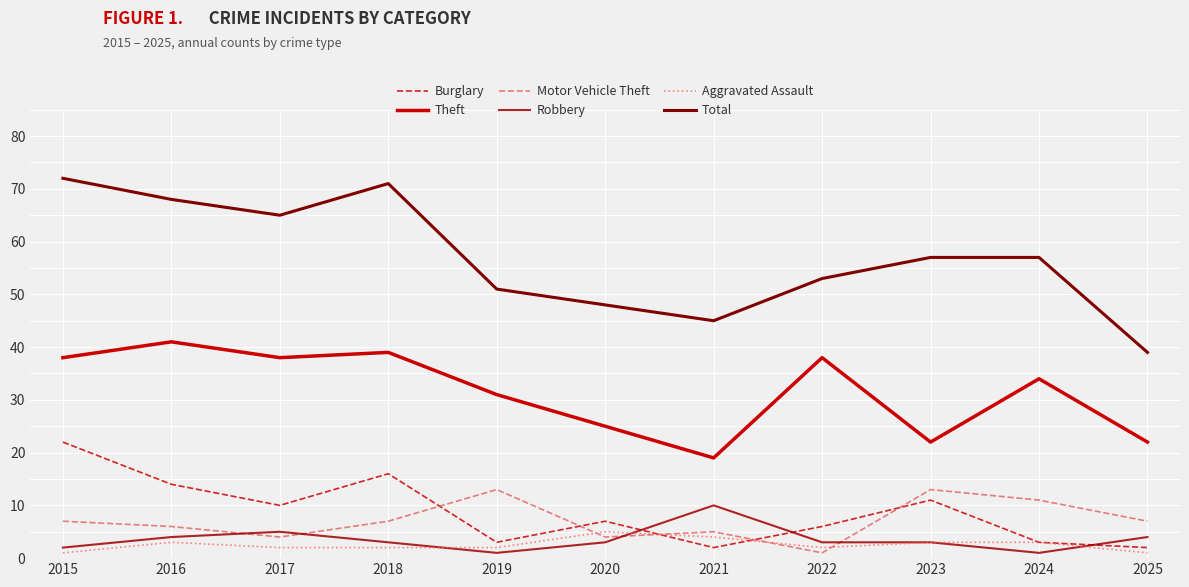

Rank the series by their maximum value, from highest to lowest.

Total, Theft, Burglary, Motor Vehicle Theft, Robbery, Aggravated Assault